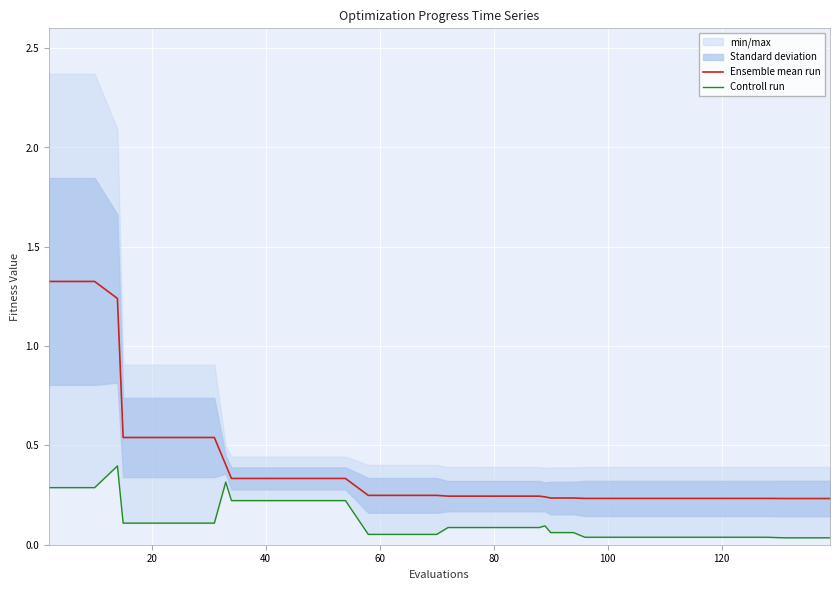

The Controll run series shows 0.1 at 80. True or false?

False